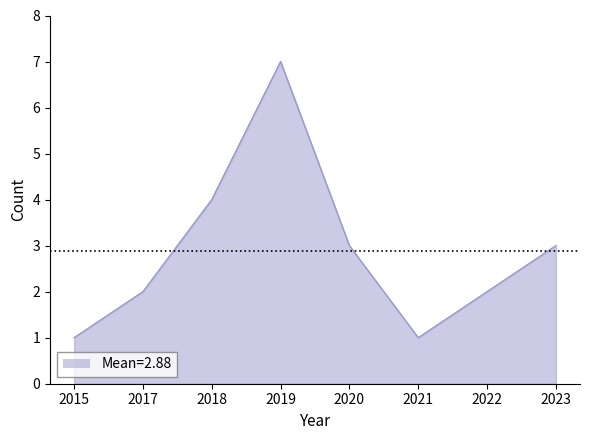

What value does the data have at 2021?

1